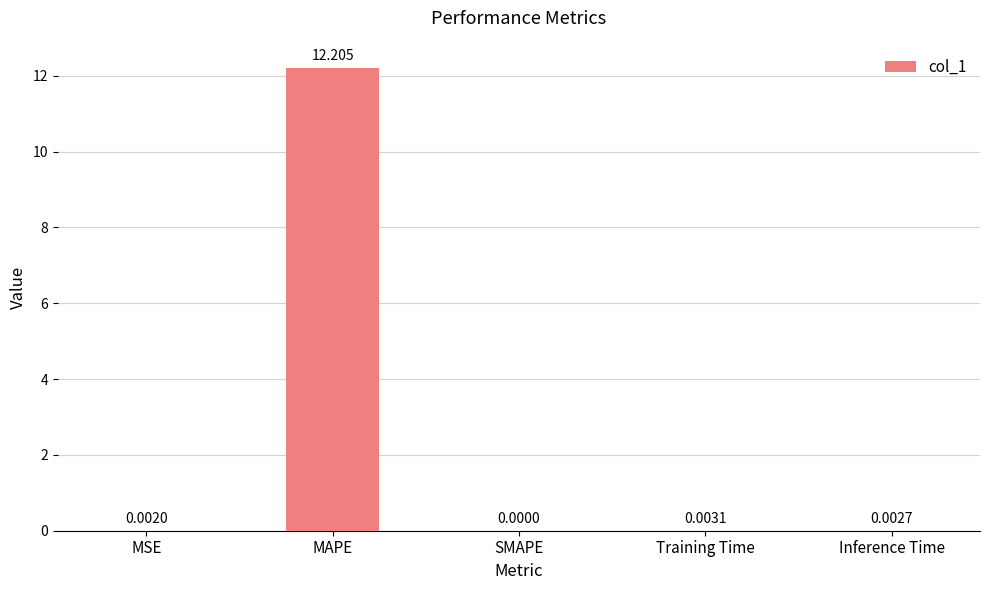

At which category does the chart reach its peak across all series?

MAPE